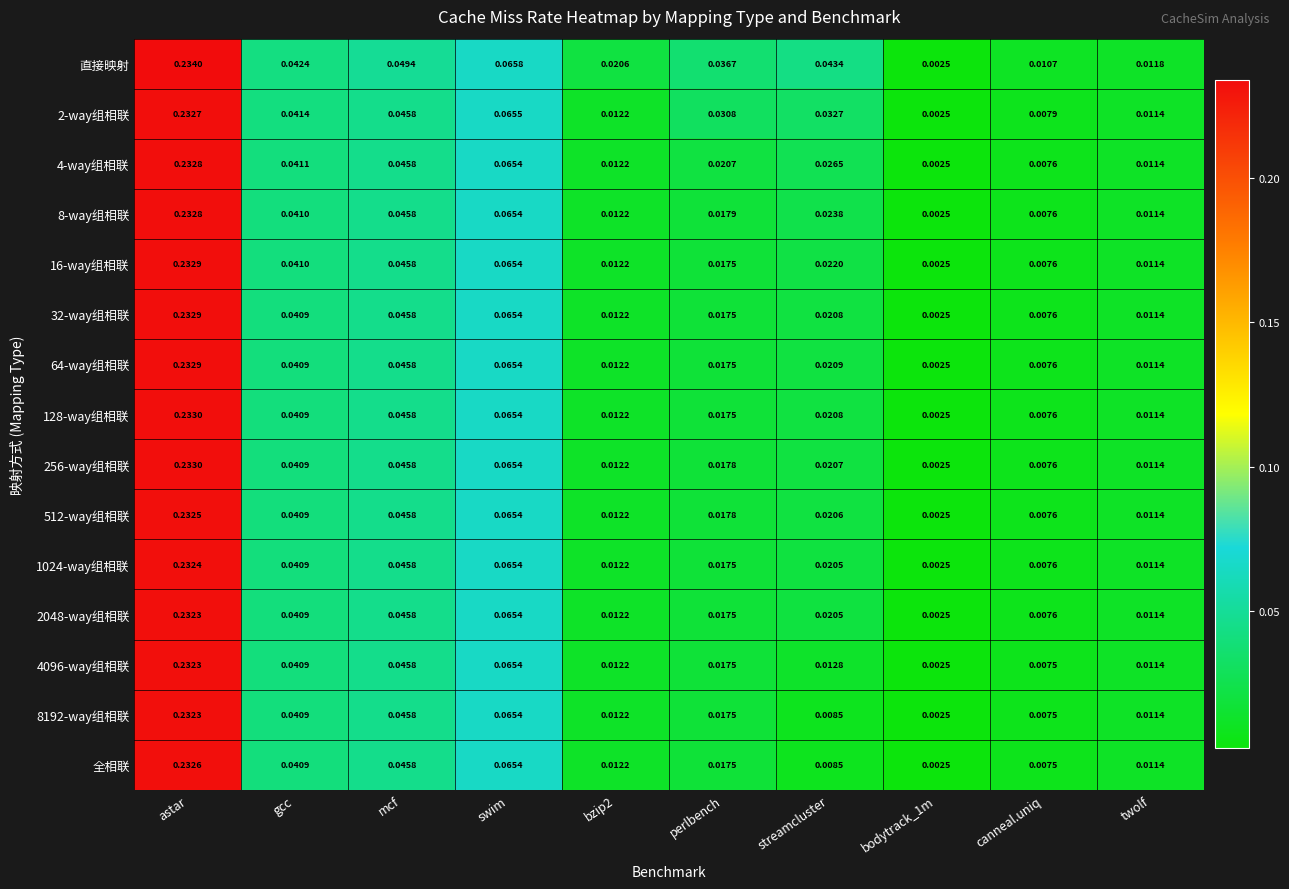

Which series has the largest total across all categories?

直接映射